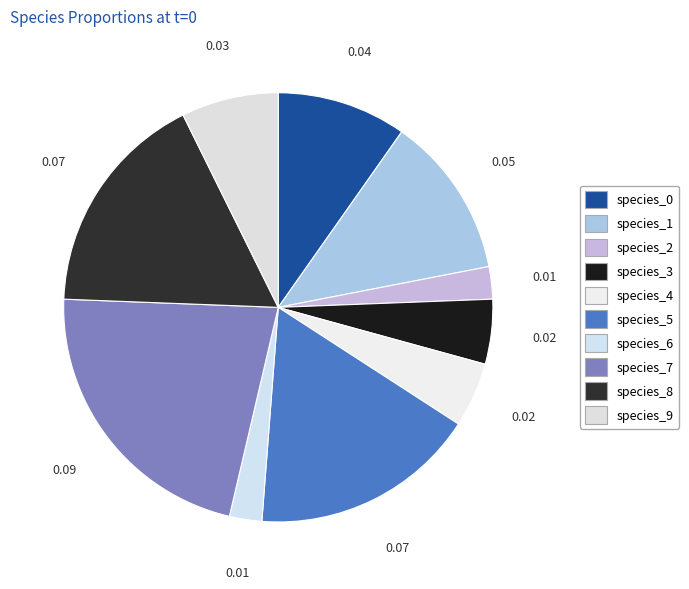

To the nearest percent, what is the average slice percentage?

10%